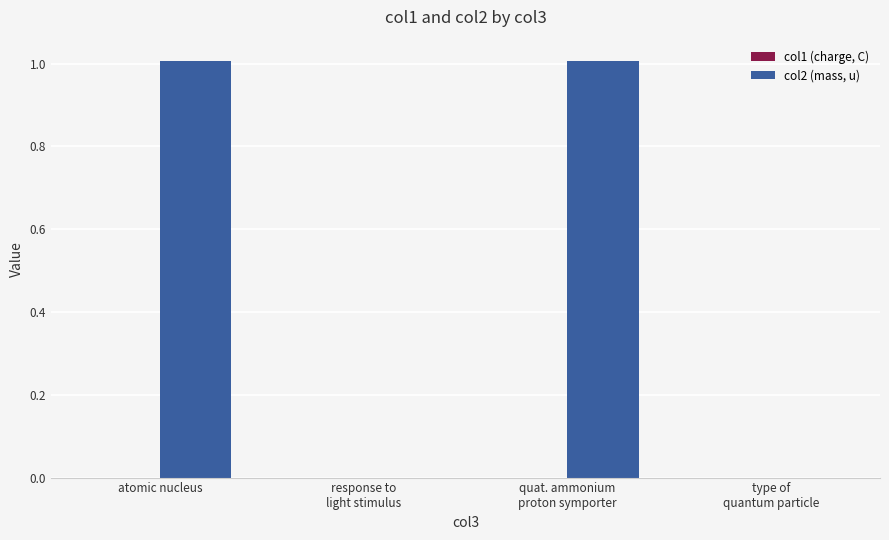

Count the number of categories in the chart.

4